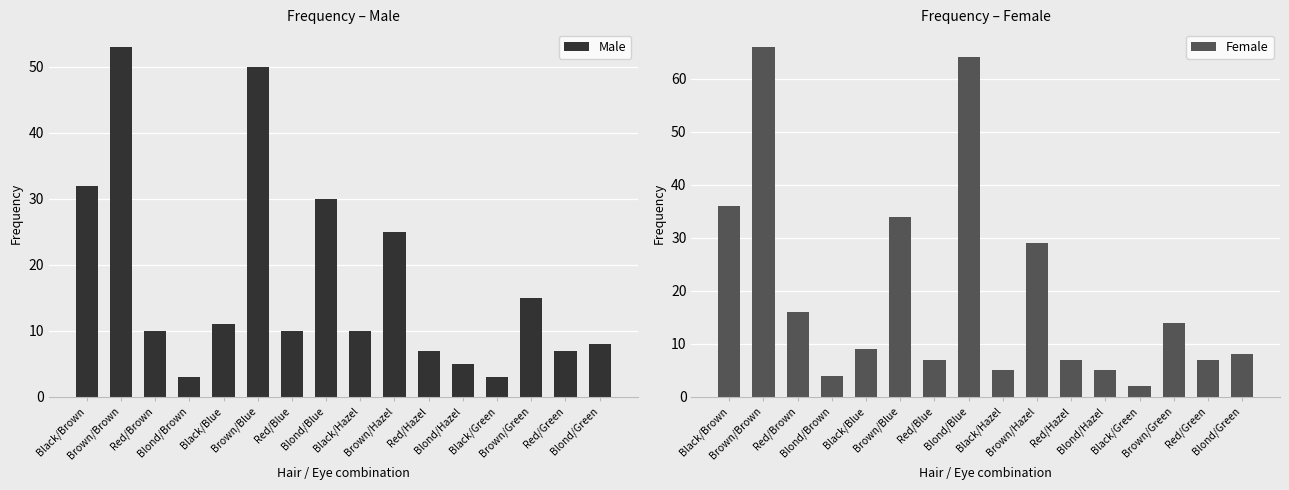

How many groups of bars are there?

16